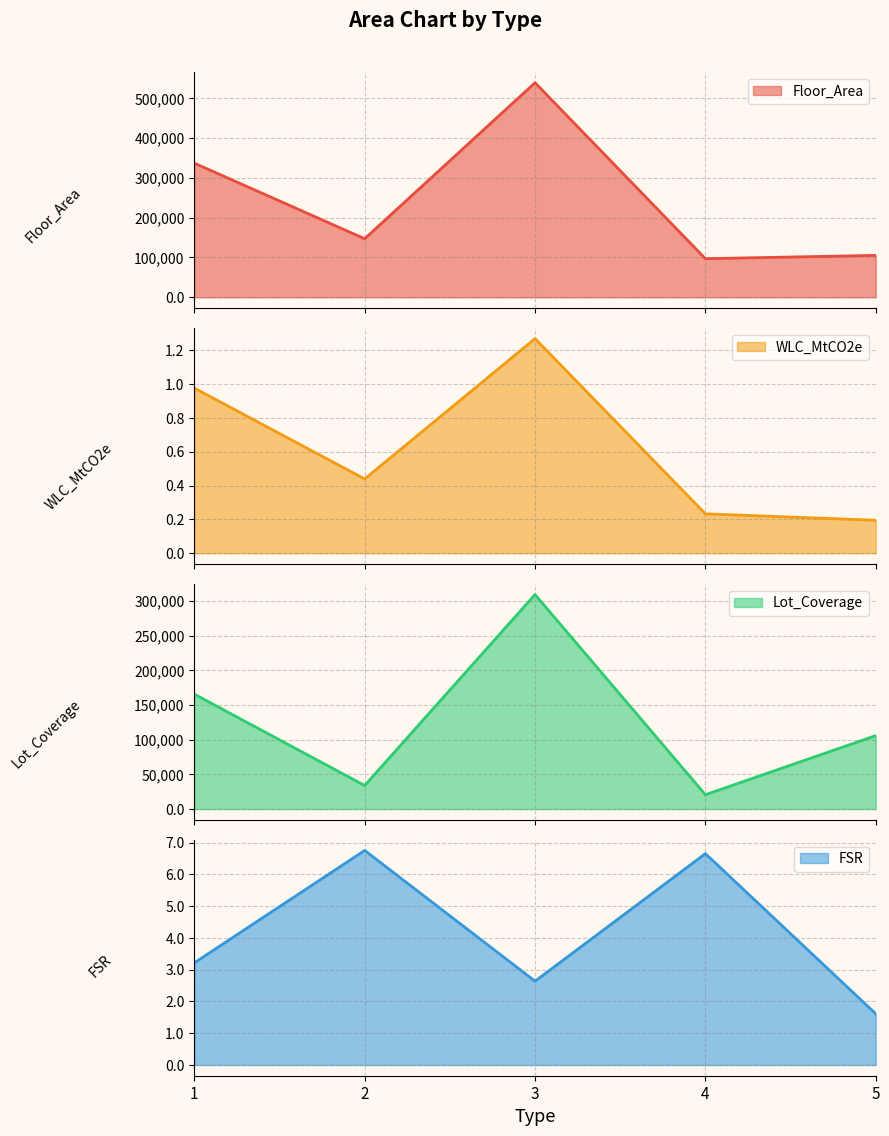

What is the value of the WLC_MtCO2e point at the 3rd from the left?

1.3